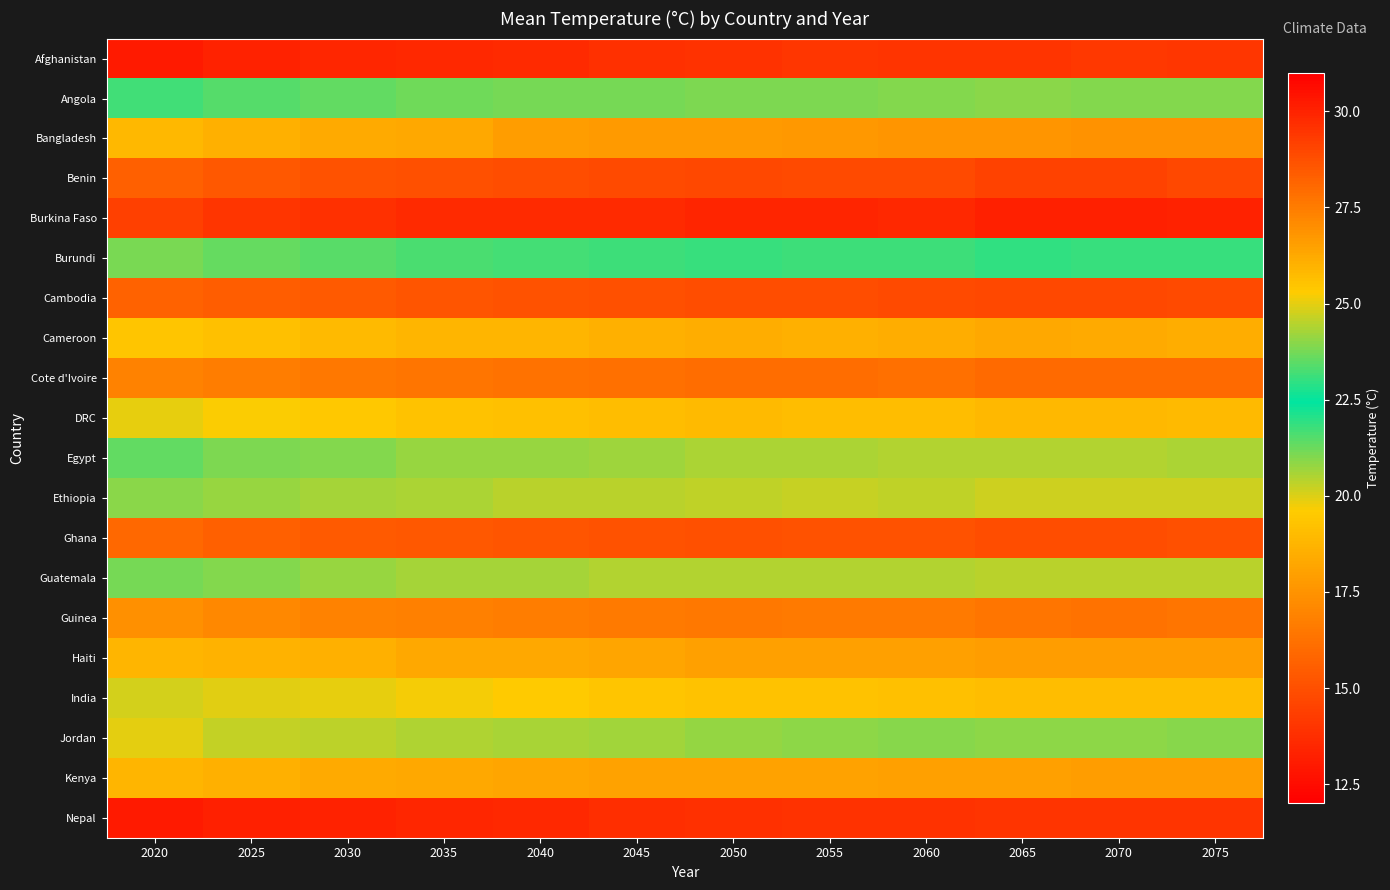

Count the number of data series in this chart.

20